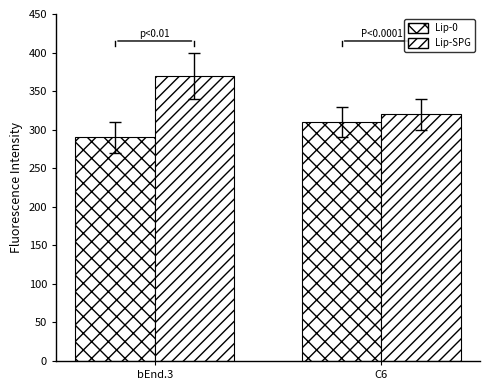

What is the difference between the Lip-SPG values at bEnd.3 and C6?

50